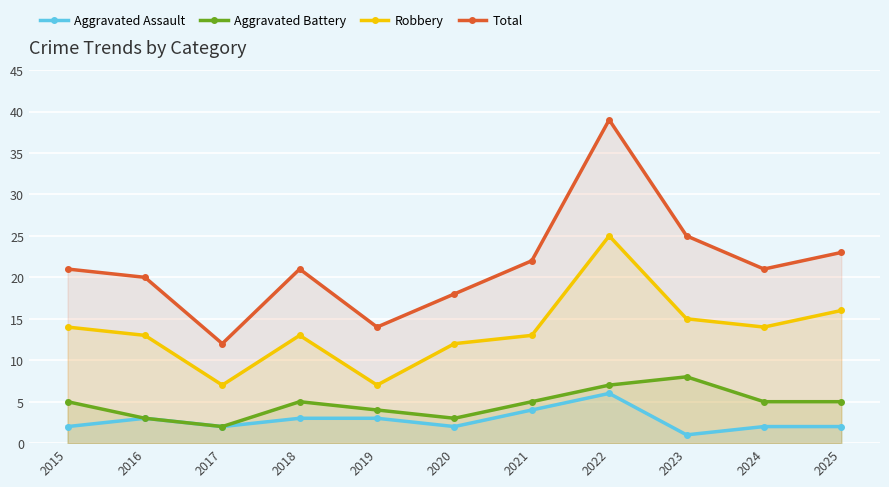

Is it true that Aggravated Assault equals 2 at 2017?

True